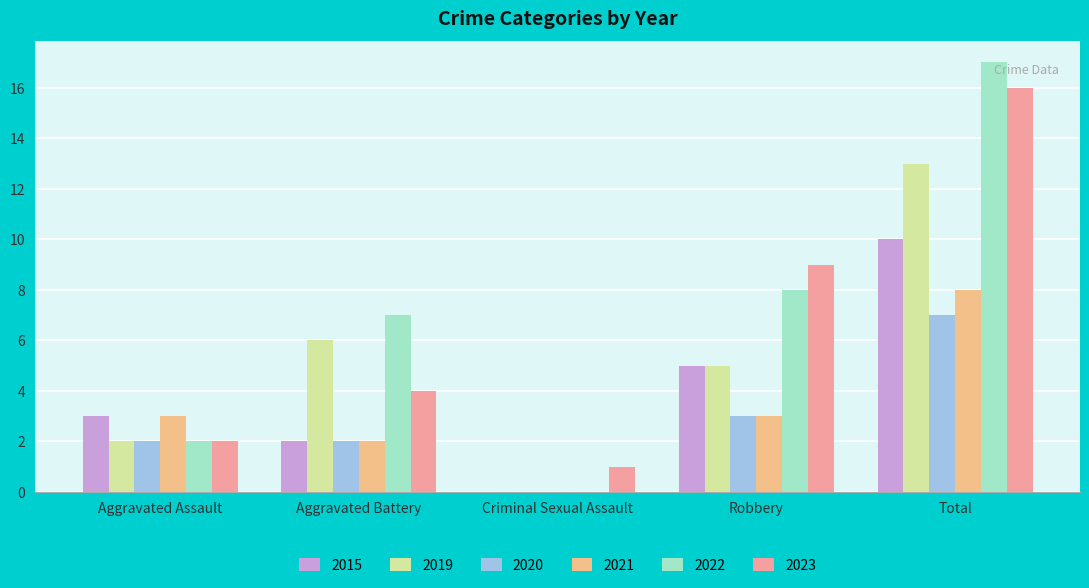

Where does the 2022 series first go above 7?

Robbery